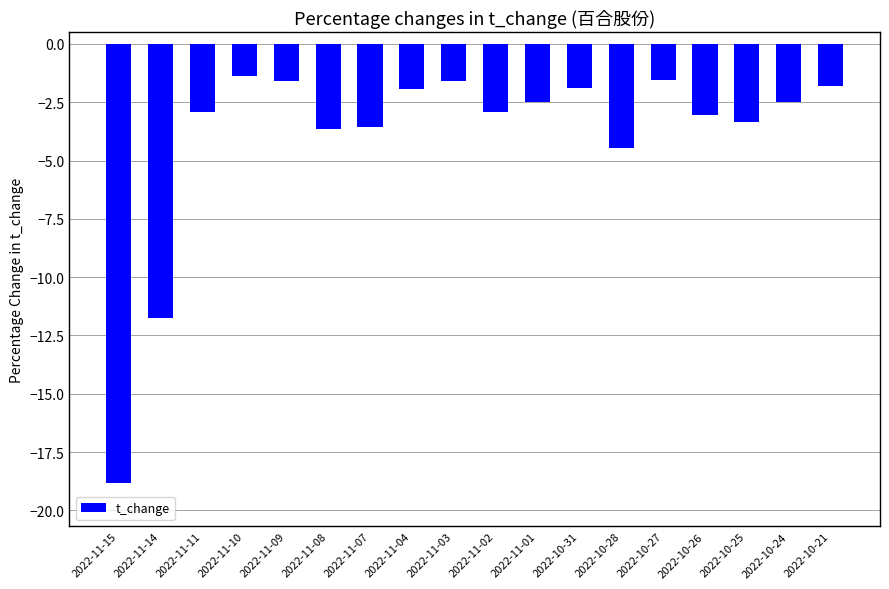

Count the number of data series in this chart.

1